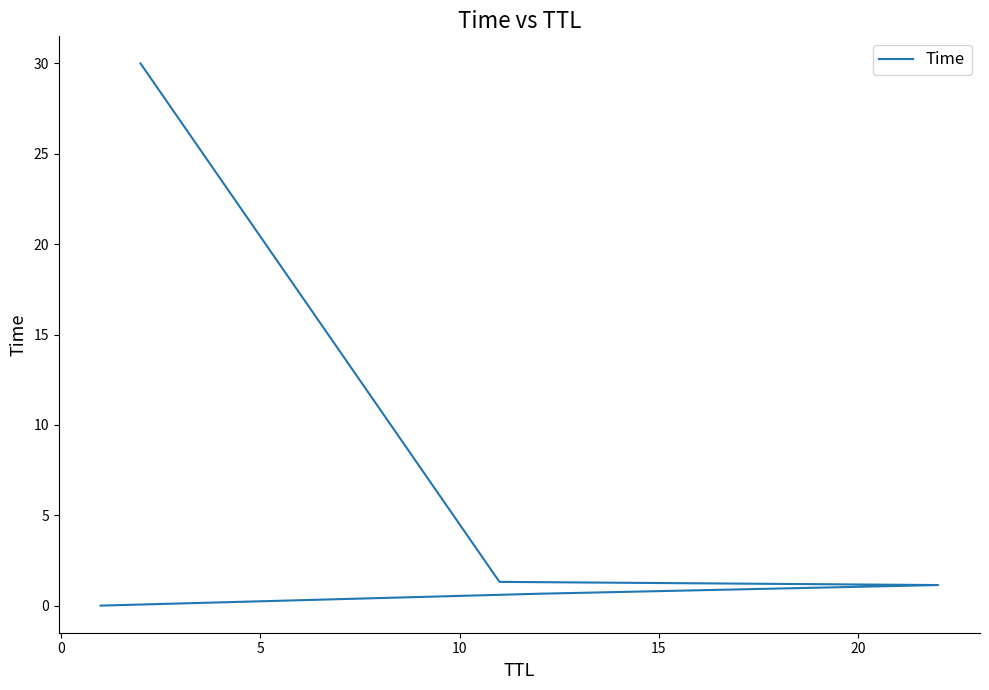

What is the sum of all values?

33.1